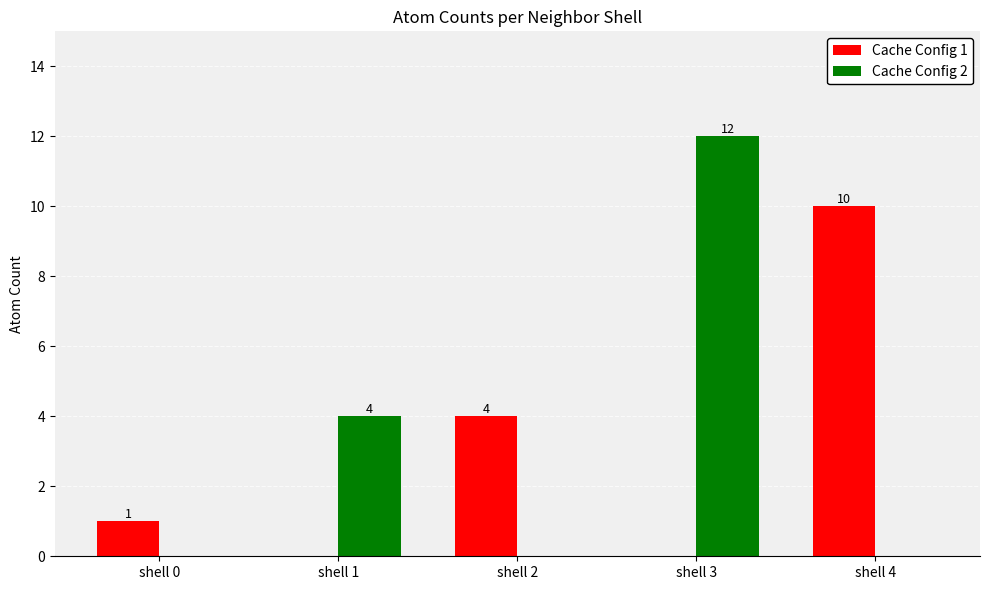

What is the difference between the Cache Config 2 values at shell 3 and shell 4?

12